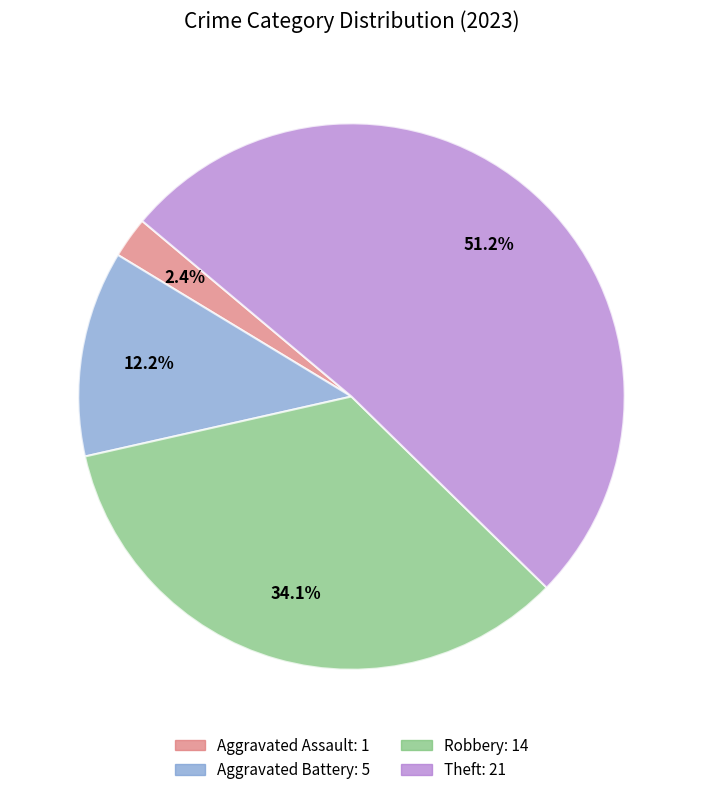

How many segments does this pie chart have?

4